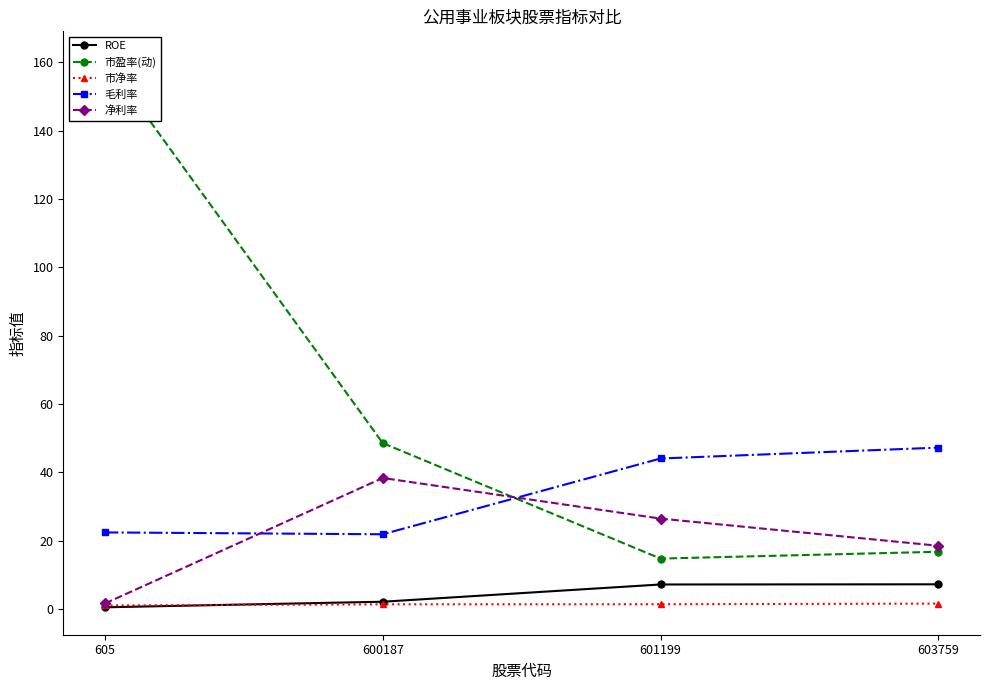

Reading left to right, extract all data points from this chart.

ROE: 0.5	2.1	7.2	7.2
市盈率(动): 161.1	48.5	14.7	16.7
市净率: 1.0	1.4	1.4	1.6
毛利率: 22.4	21.9	44.0	47.2
净利率: 1.6	38.3	26.4	18.5